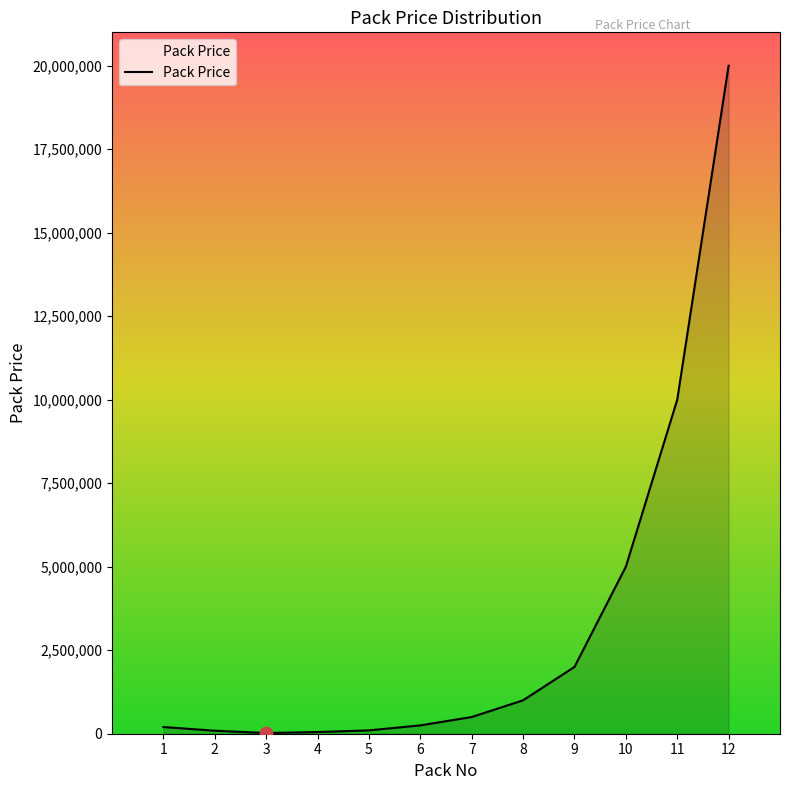

Which has a higher value, 7 or 12?

12